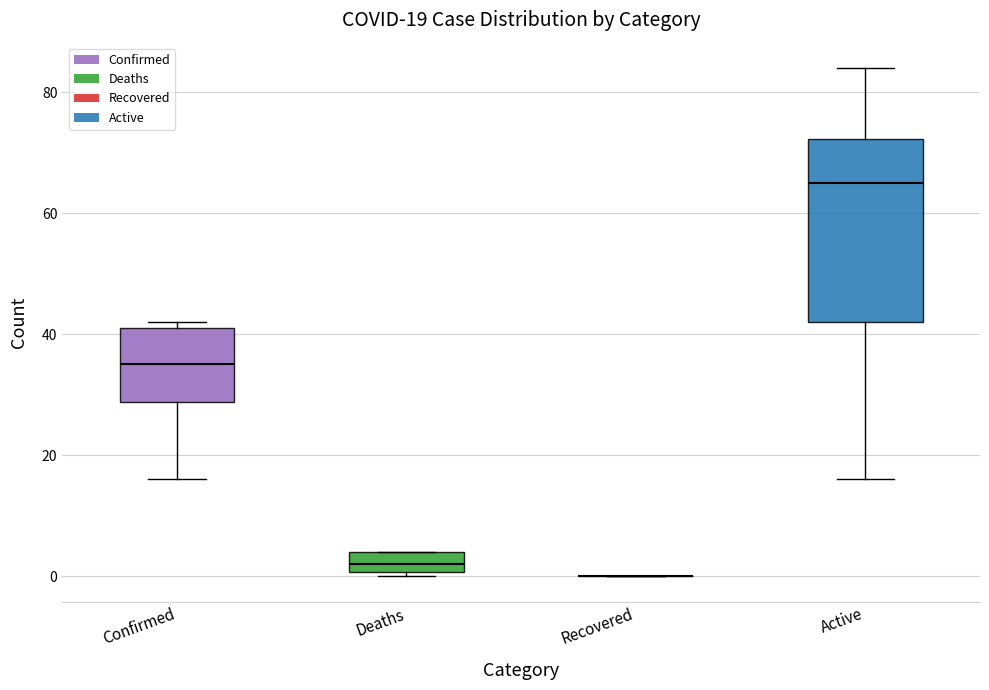

Comparing the boxes themselves (not the whiskers), which one is the tallest?

Active